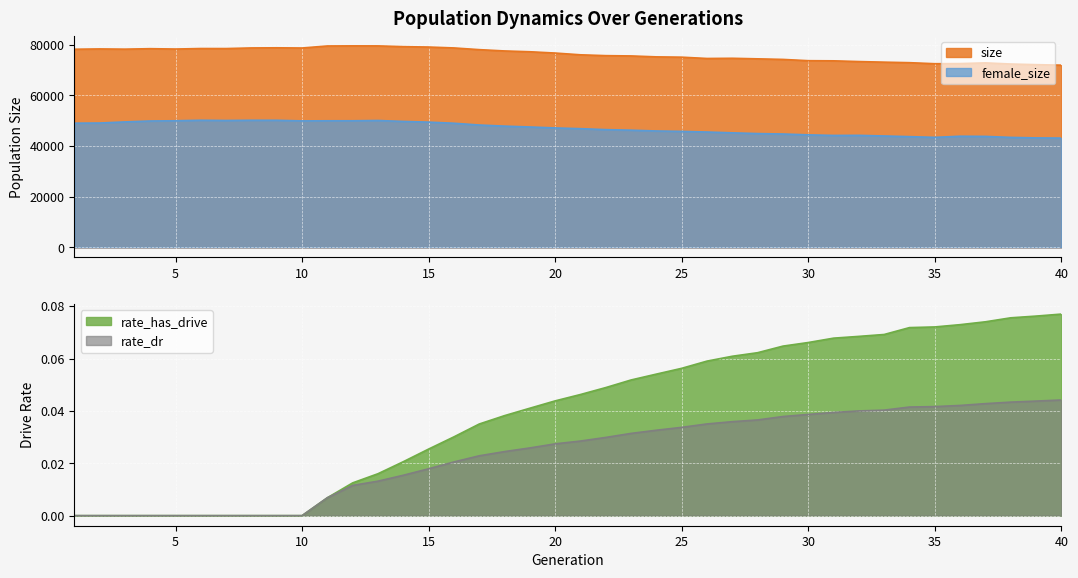

Rank the categories by rate_has_drive value from highest to lowest.

40, 39, 38, 37, 36, 35, 34, 33, 32, 31, 30, 29, 28, 27, 26, 25, 24, 23, 22, 21, 20, 19, 18, 17, 16, 15, 14, 13, 12, 11, 1, 2, 3, 4, 5, 6, 7, 8, 9, 10